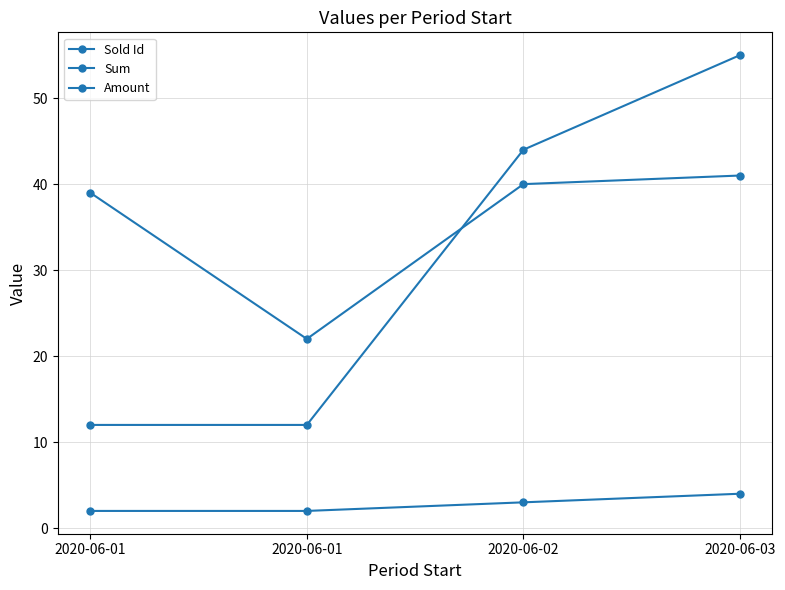

How many data points in Sum are less than 44?

2